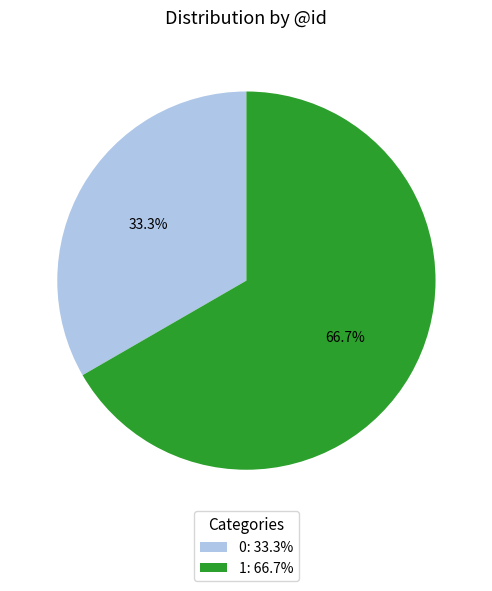

Which category has the biggest portion of the pie?

1